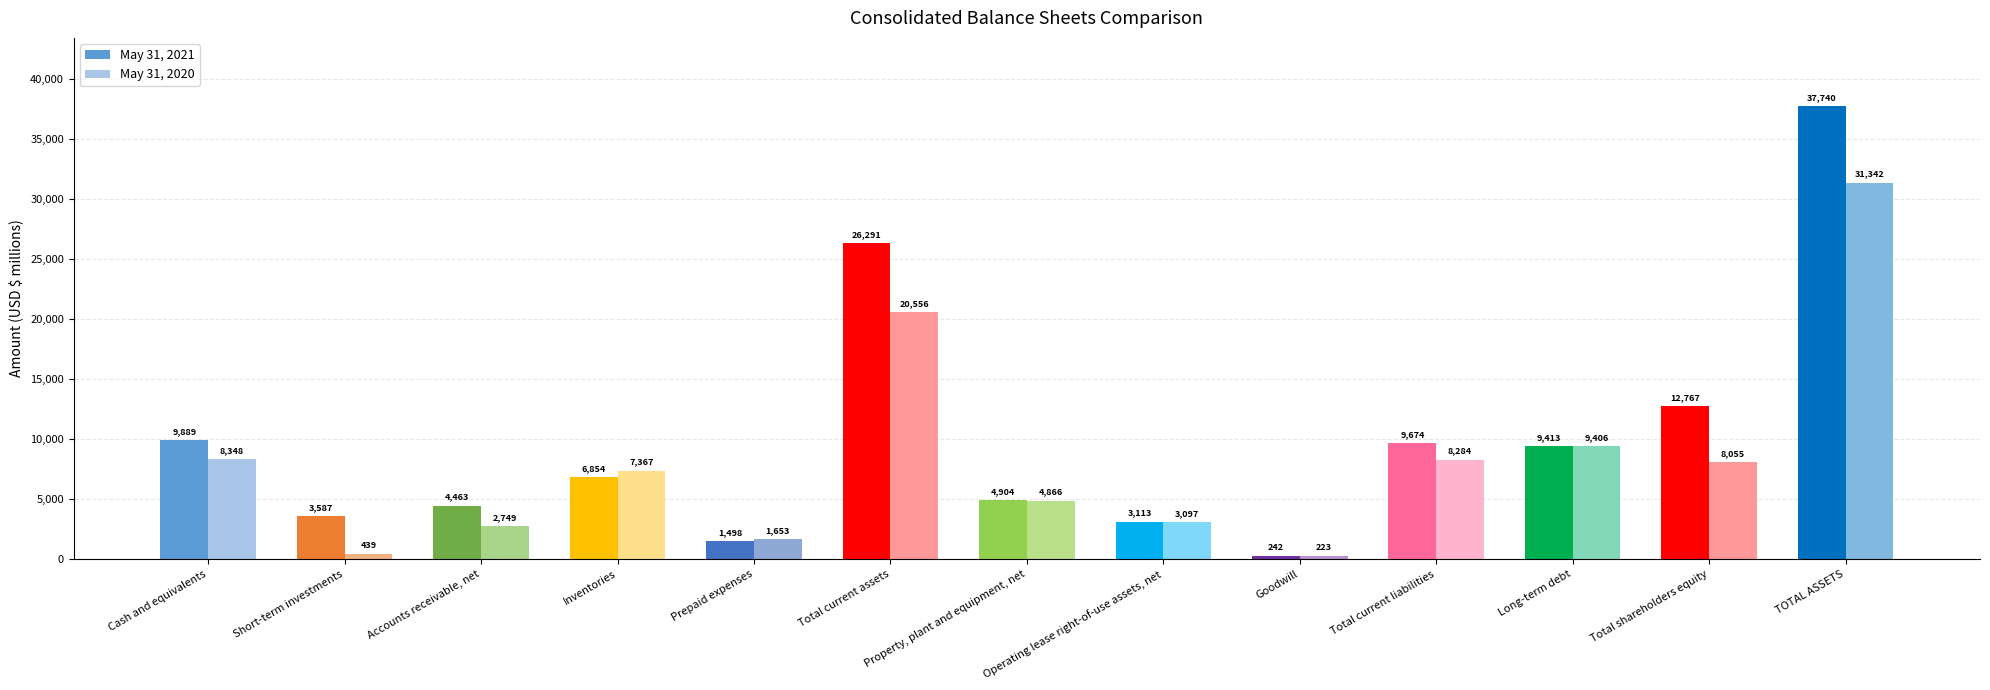

Count the number of categories in the chart.

13